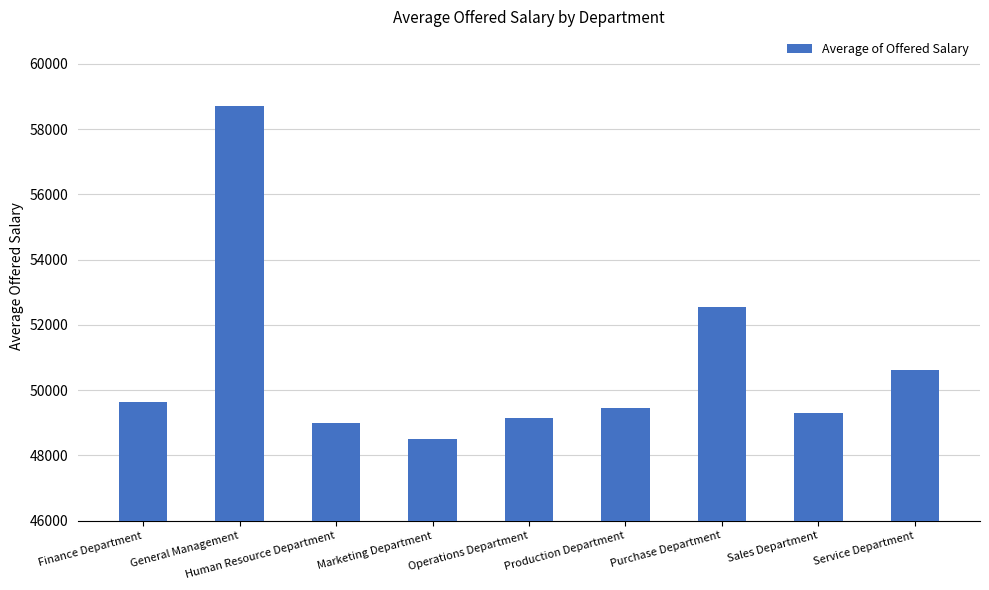

The value at Purchase Department is 52564.8. True or false?

True